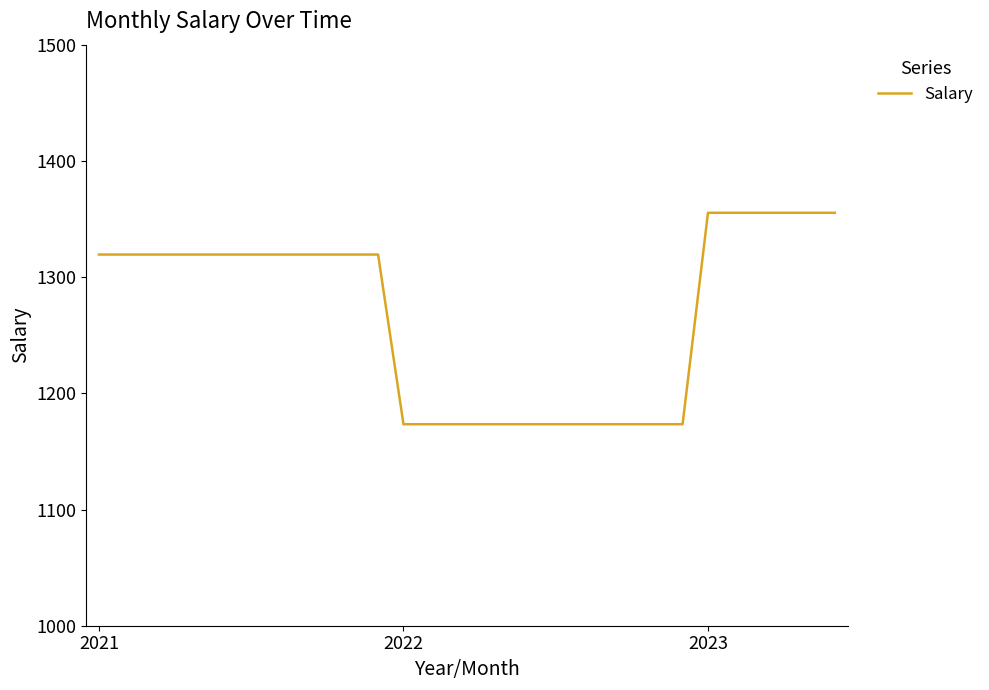

What is the smallest value displayed?

1173.4